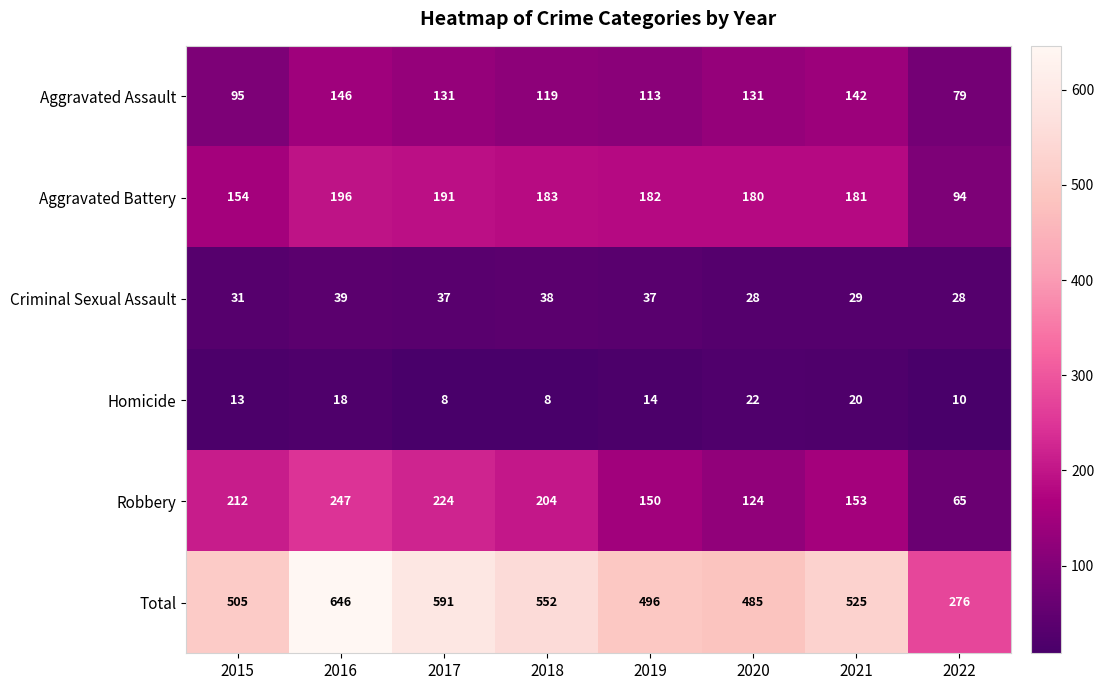

What is the sum of the Criminal Sexual Assault values at 2018 and 2020?

66